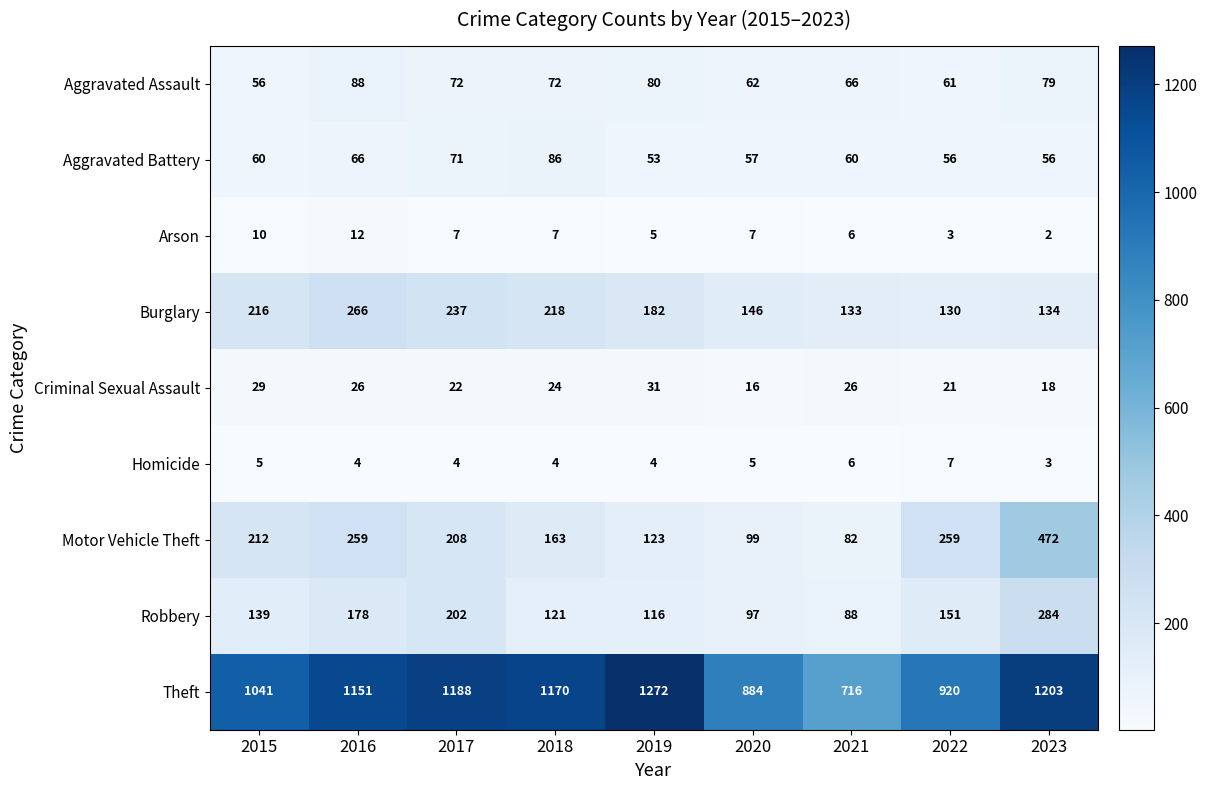

Which series changed the most between 2017 and 2022?

Theft